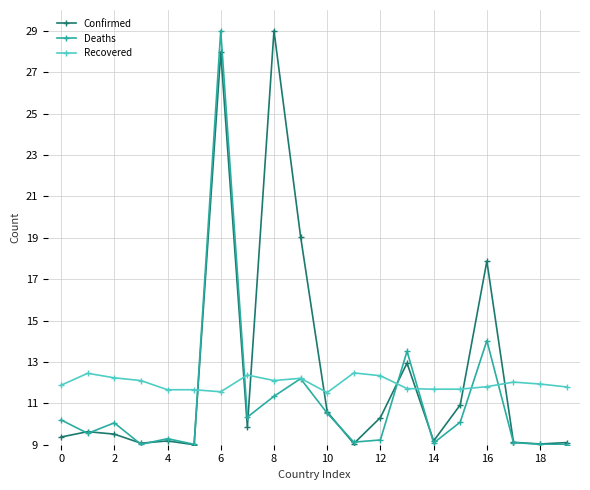

What is the minimum value for Recovered?

11.5